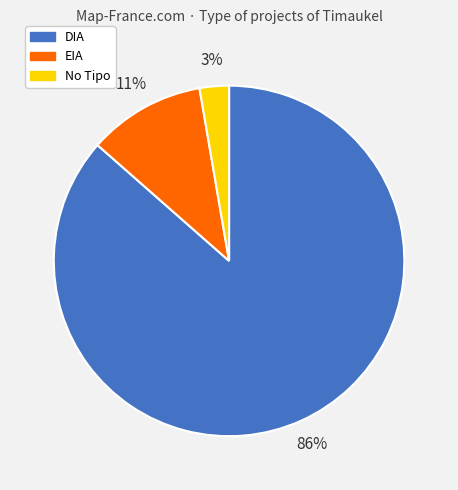

To the nearest percent, what is the combined percentage of No Tipo and EIA?

14%